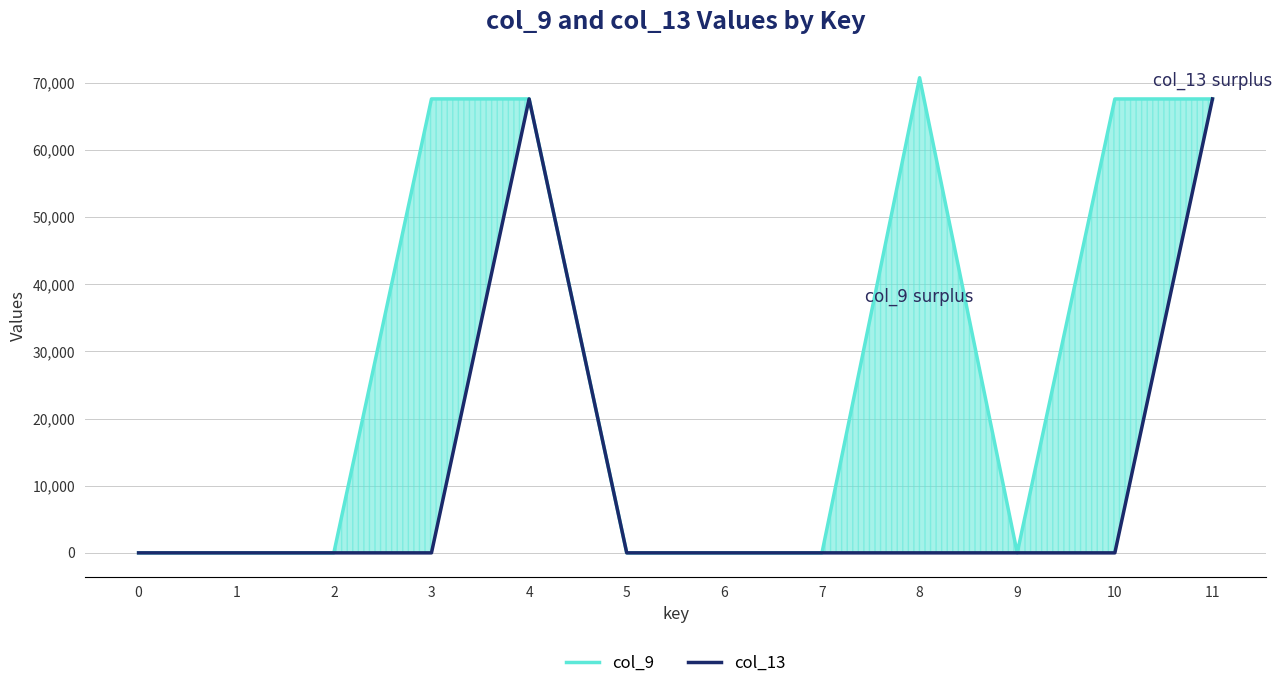

What is the total value across all series at 8?

70789